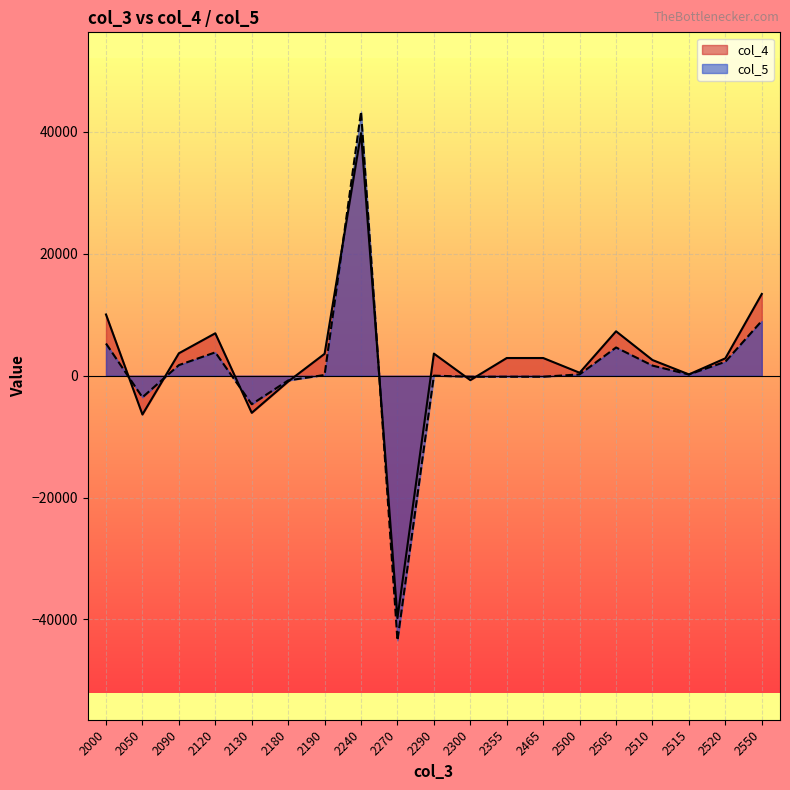

What is the sum of the col_4 values at 2290 and 2515?

3841.0